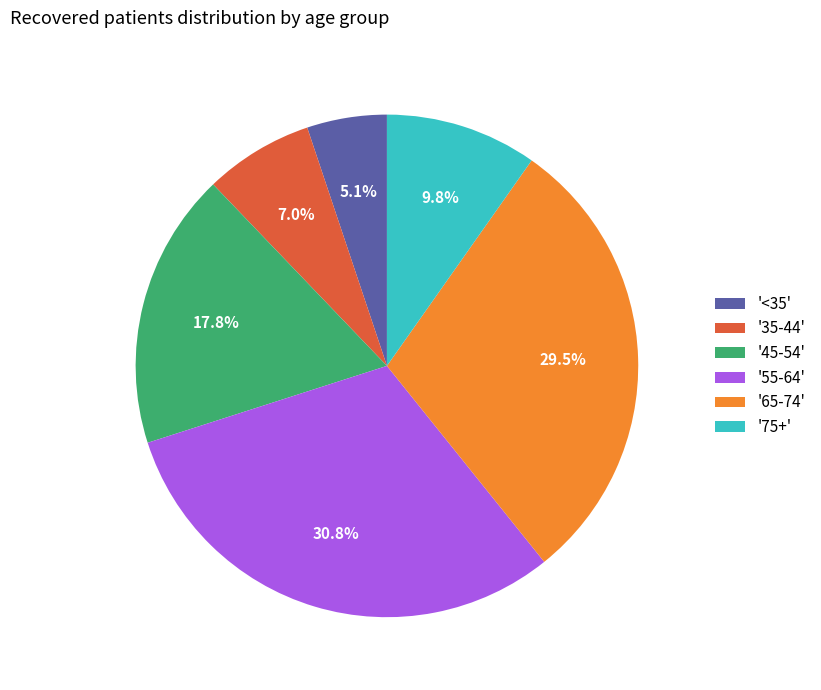

Does '75+' account for over 50% of the chart?

No